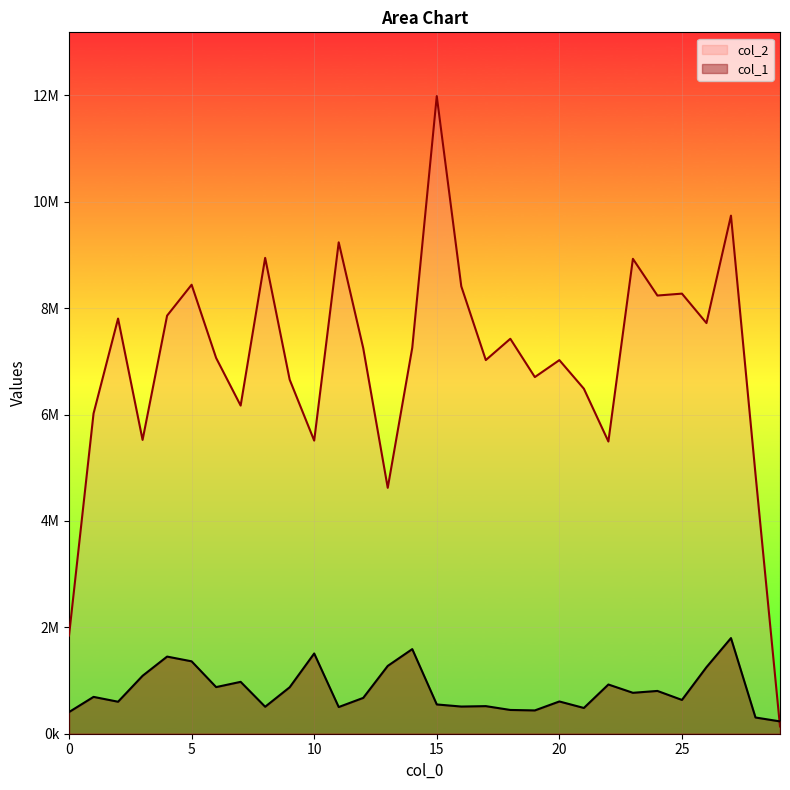

The col_1 series shows 1590960.5 at 14. True or false?

True